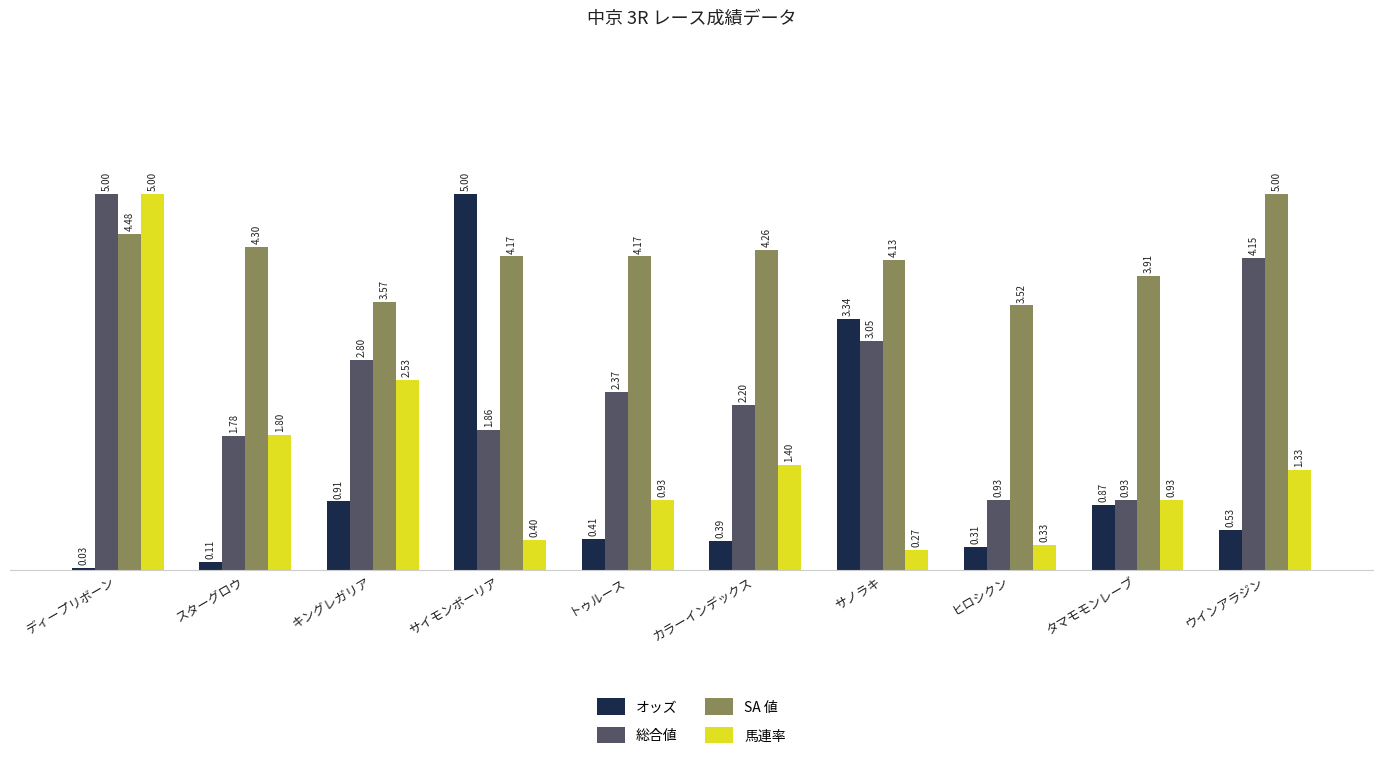

Is it true that 馬連率 equals 1.4 at カラーインデックス?

True